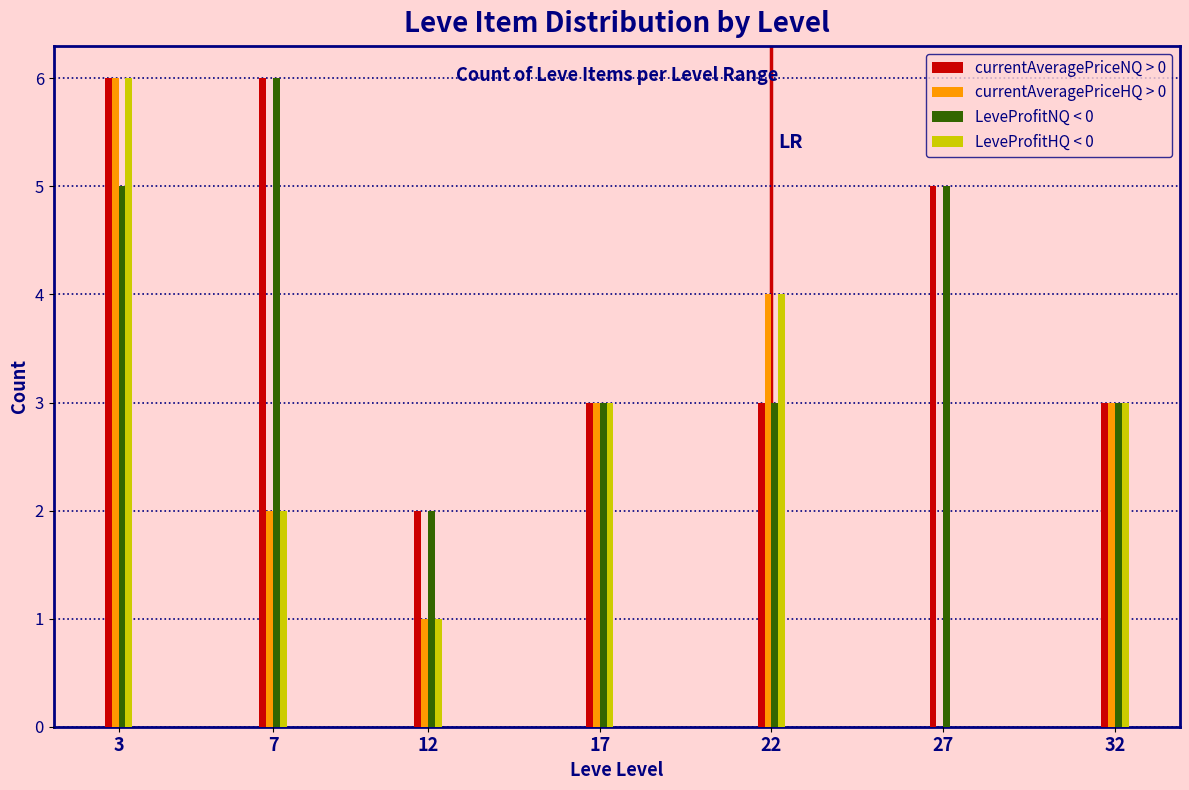

Reading left to right, list all the values displayed in this chart.

currentAveragePriceNQ > 0: 3=6	7=6	12=2	17=3	22=3	27=5	32=3
currentAveragePriceHQ > 0: 3=6	7=2	12=1	17=3	22=4	27=0	32=3
LeveProfitNQ < 0: 3=5	7=6	12=2	17=3	22=3	27=5	32=3
LeveProfitHQ < 0: 3=6	7=2	12=1	17=3	22=4	27=0	32=3